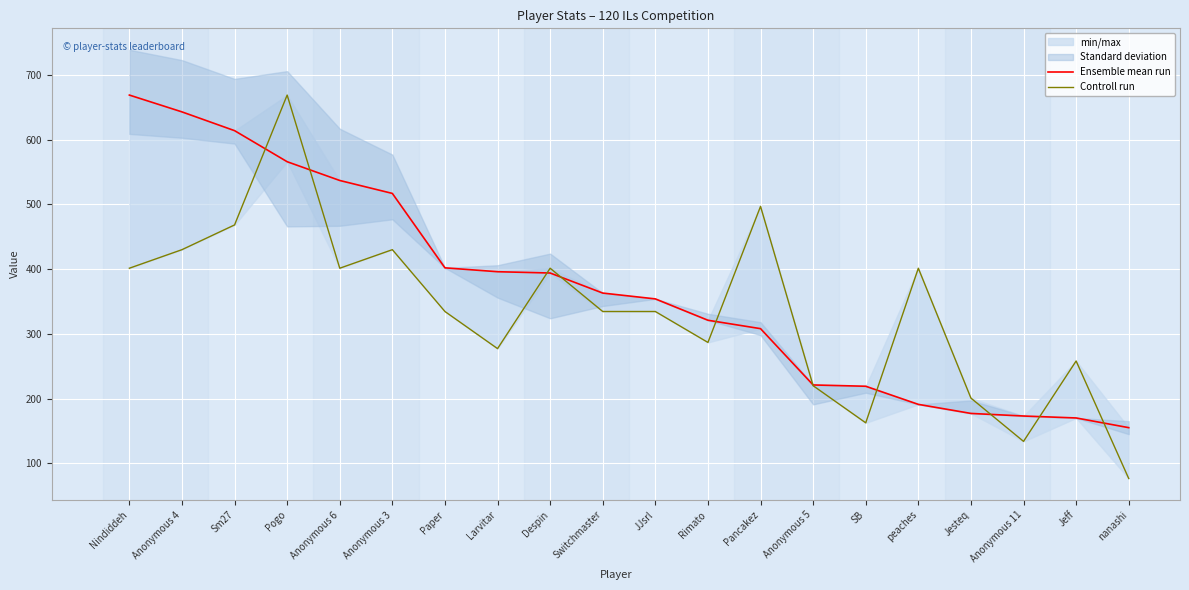

What is the sum of the Ensemble mean run values at Larvitar and Nindiddeh?

1065.0